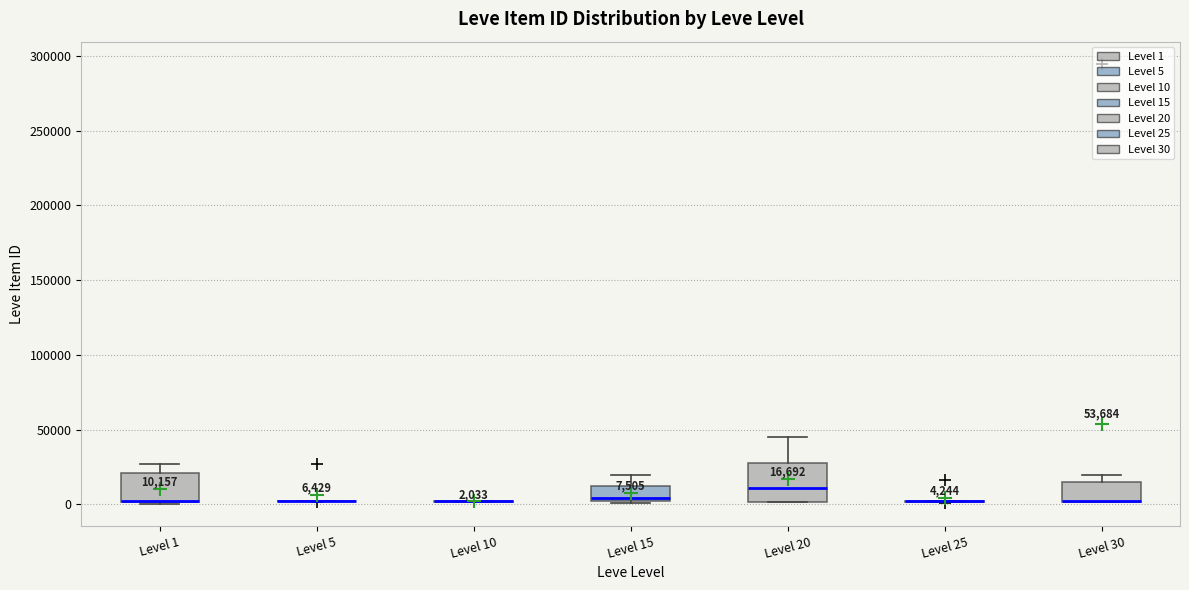

Comparing the boxes themselves (not the whiskers), which one is the tallest?

Level 20